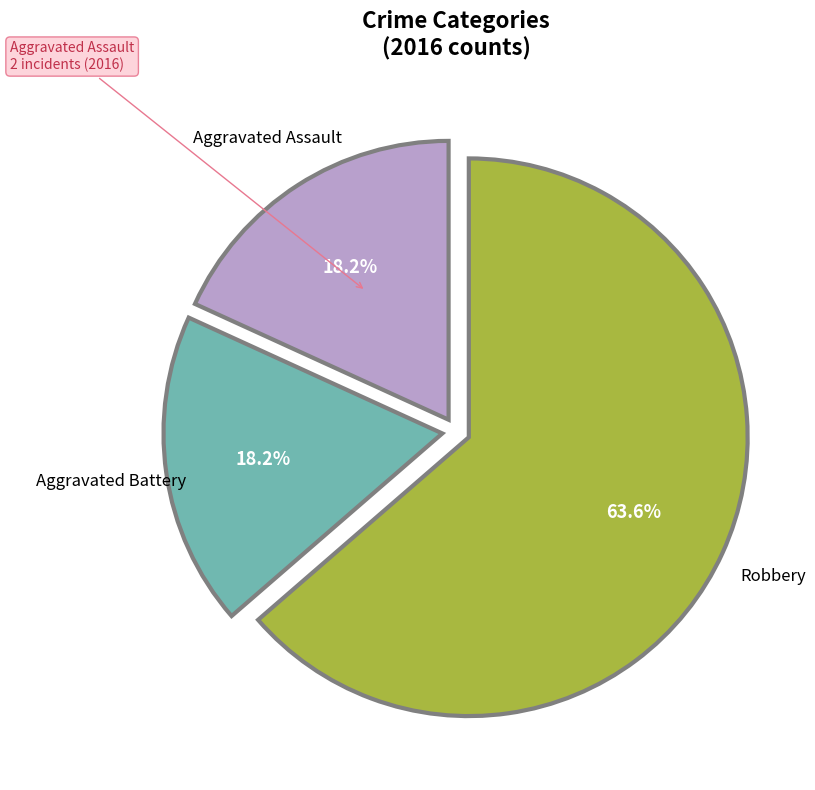

Is there a majority slice in this chart?

Yes